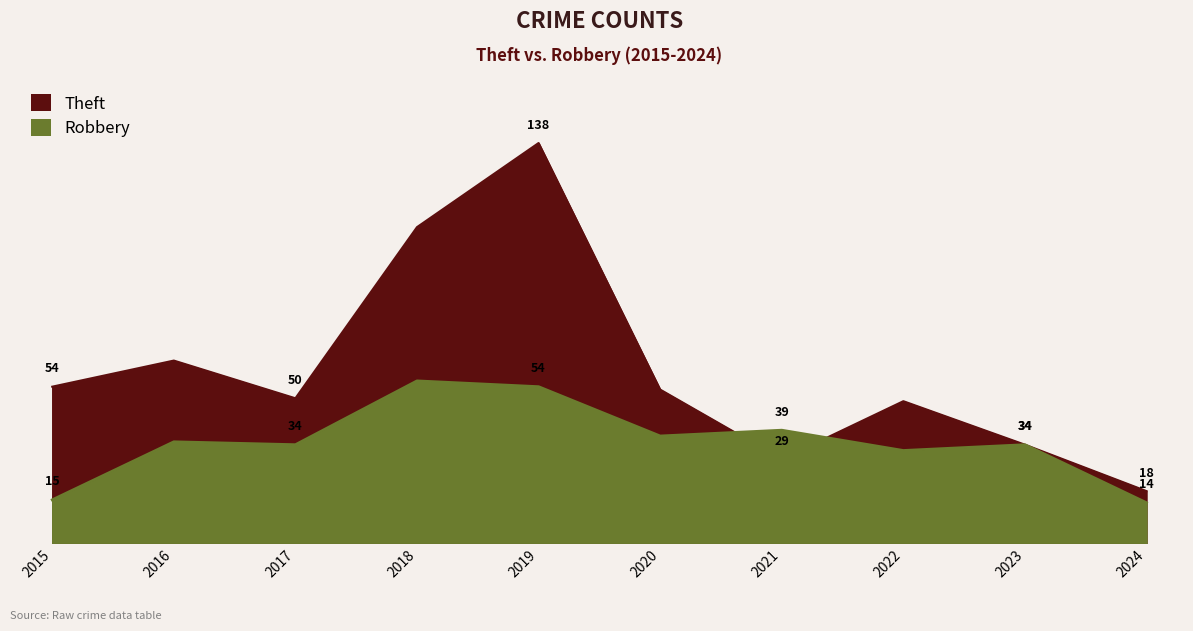

Is it true that Robbery equals 34 at 2023?

True